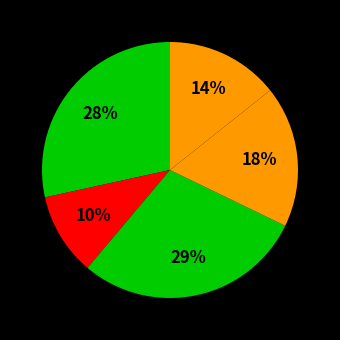

How many slices are in this pie chart?

5